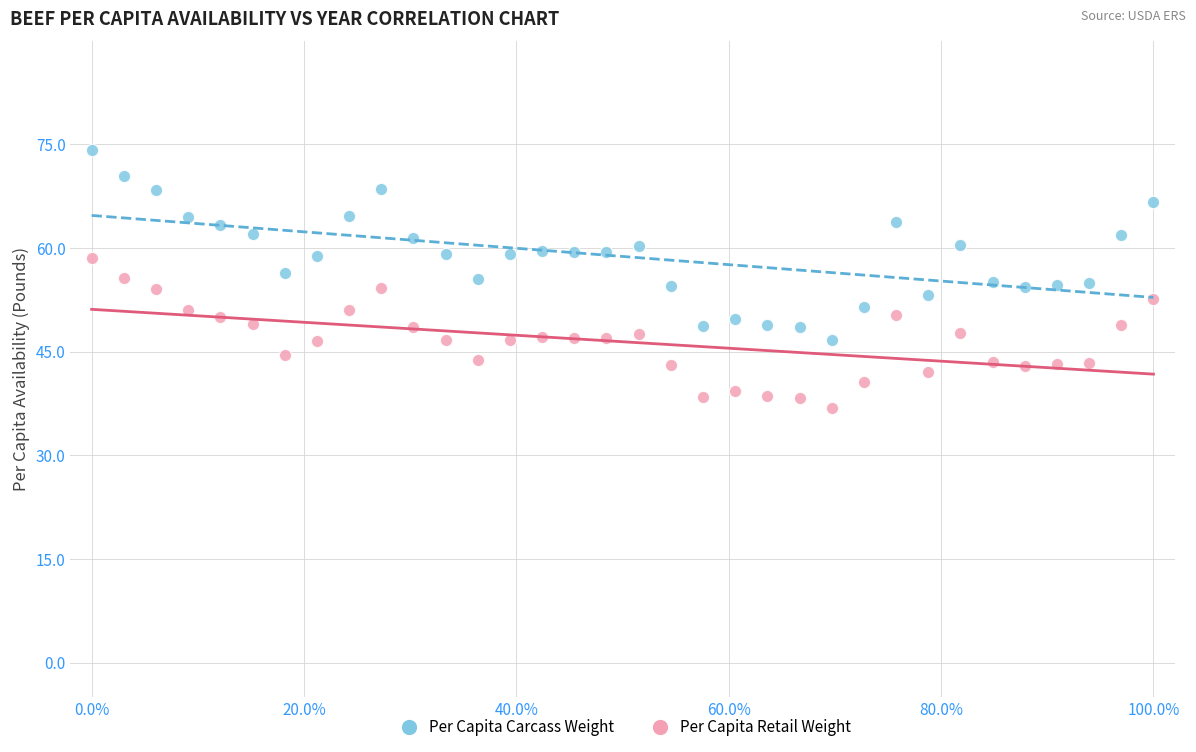

Across all data points, what is the range of X values (max minus min)?

100.0